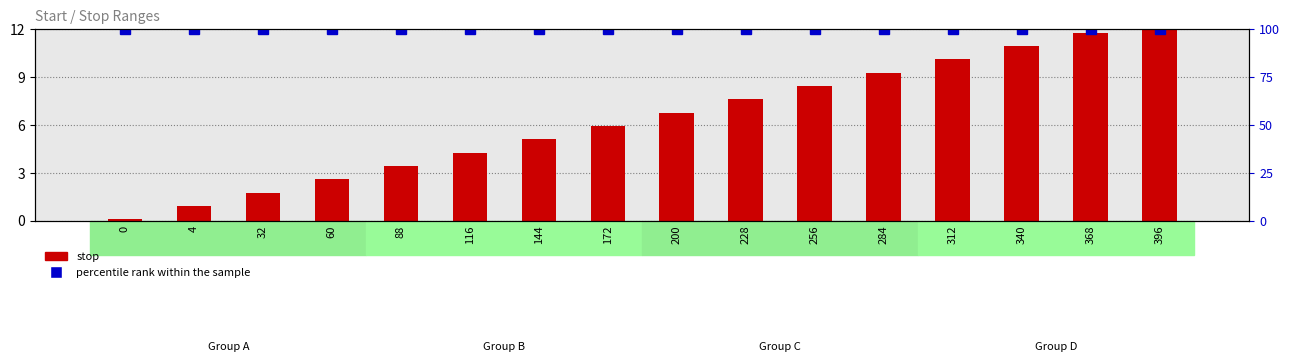

What is the total value across all series at 172?

105.9